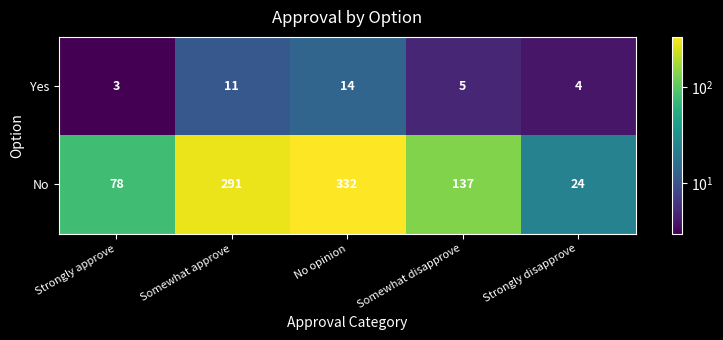

Which series has the largest total across all categories?

No